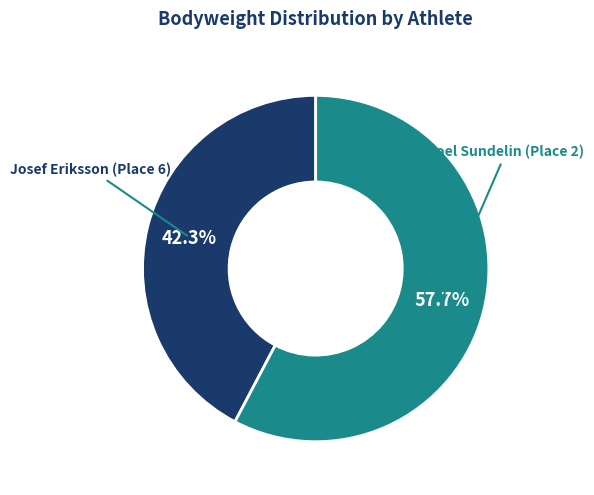

Is there a majority slice in this chart?

Yes